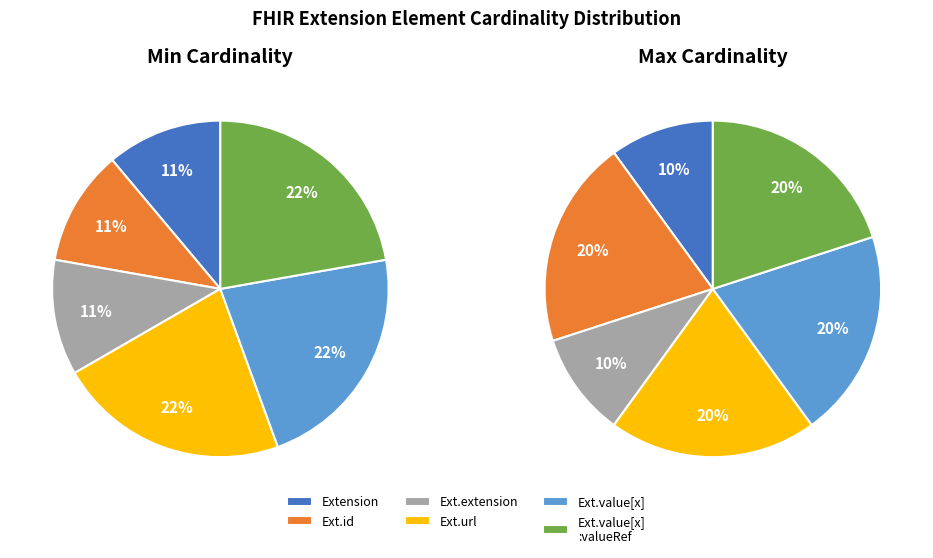

How many segments does this pie chart have?

6